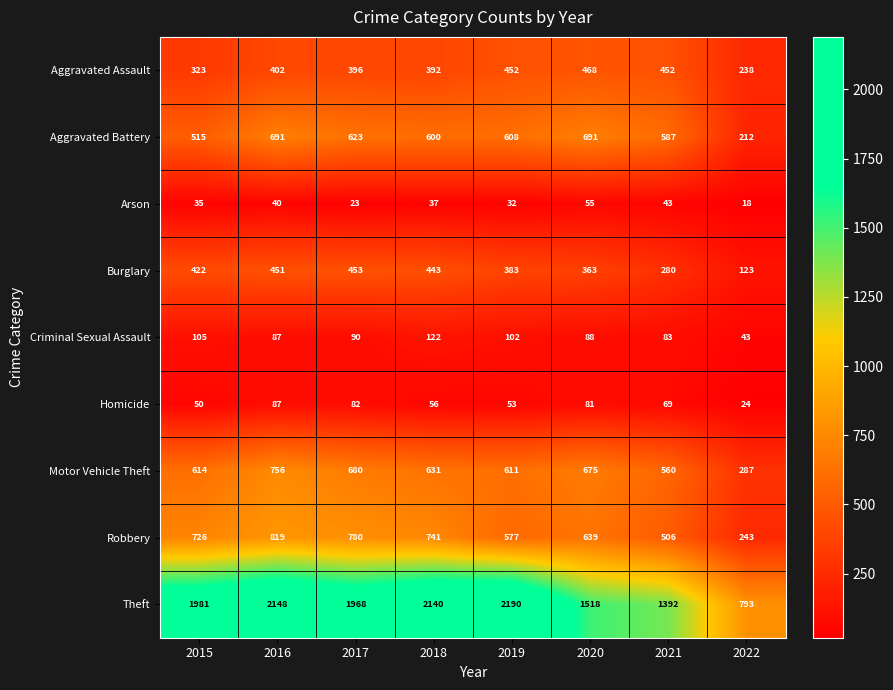

At which label does Aggravated Battery first exceed 608?

2016